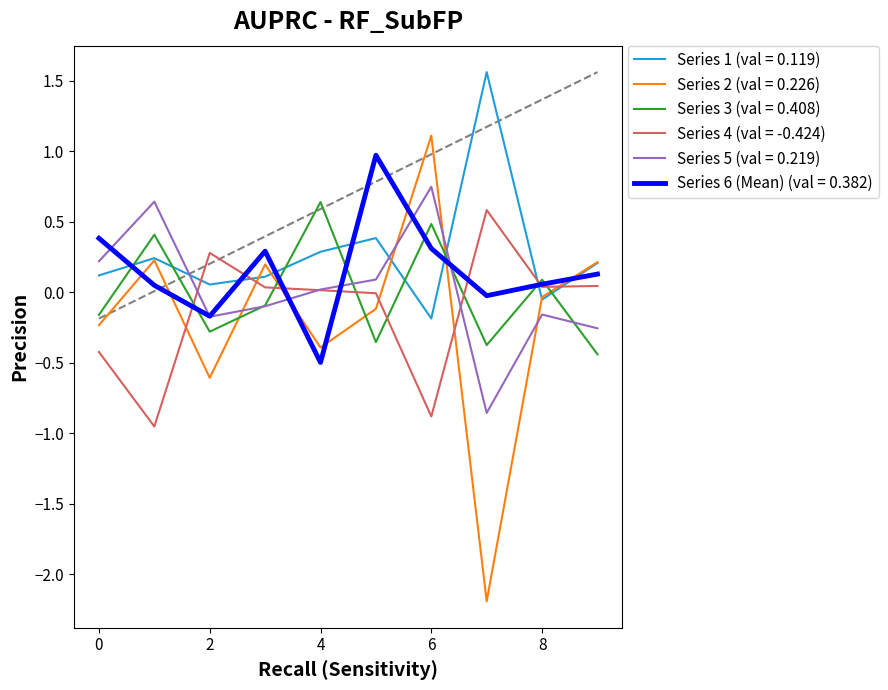

What is the maximum value shown in the chart?

1.6